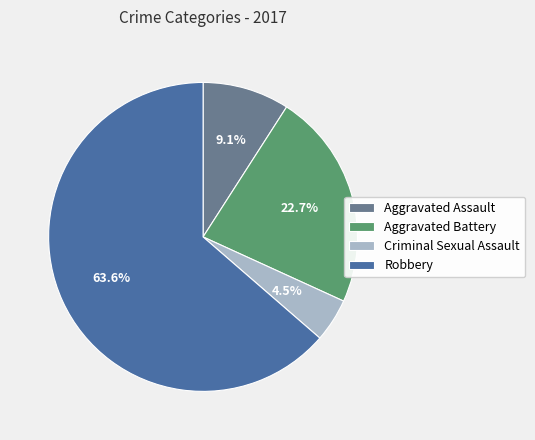

To the nearest percent, what is the average slice percentage?

25%